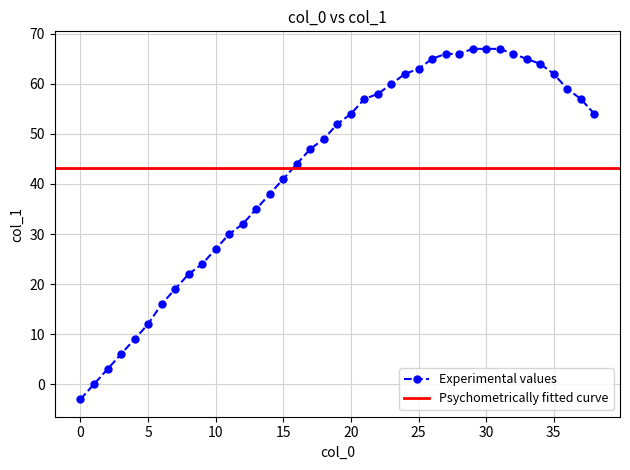

Approximately how many times larger is the value at 11 compared to 36?

0.5